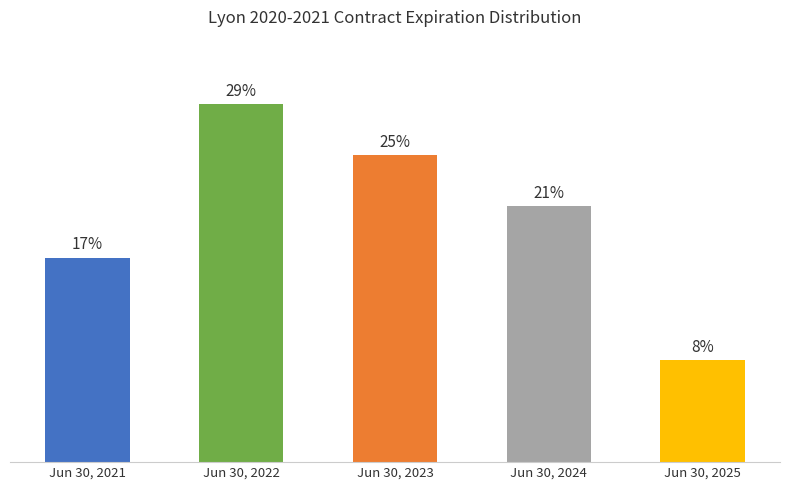

Rank the categories by value from highest to lowest.

Jun 30, 2022, Jun 30, 2023, Jun 30, 2024, Jun 30, 2021, Jun 30, 2025